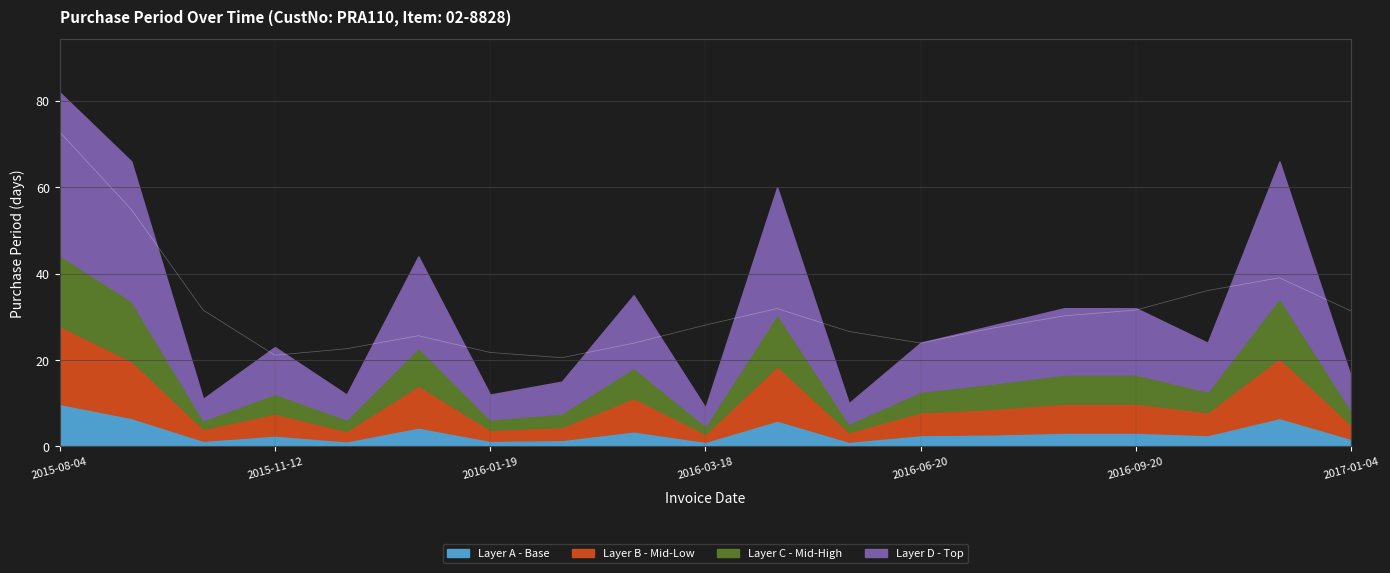

Reading left to right, list all the values displayed in this chart.

2015-08-04=82	2015-10-09=66	2015-10-20=11	2015-11-12=23	2015-11-24=12	2016-01-07=44	2016-01-19=12	2016-02-03=15	2016-03-09=35	2016-03-18=9	2016-05-17=60	2016-05-27=10	2016-06-20=24	2016-07-18=28	2016-08-19=32	2016-09-20=32	2016-10-14=24	2016-12-19=66	2017-01-04=16